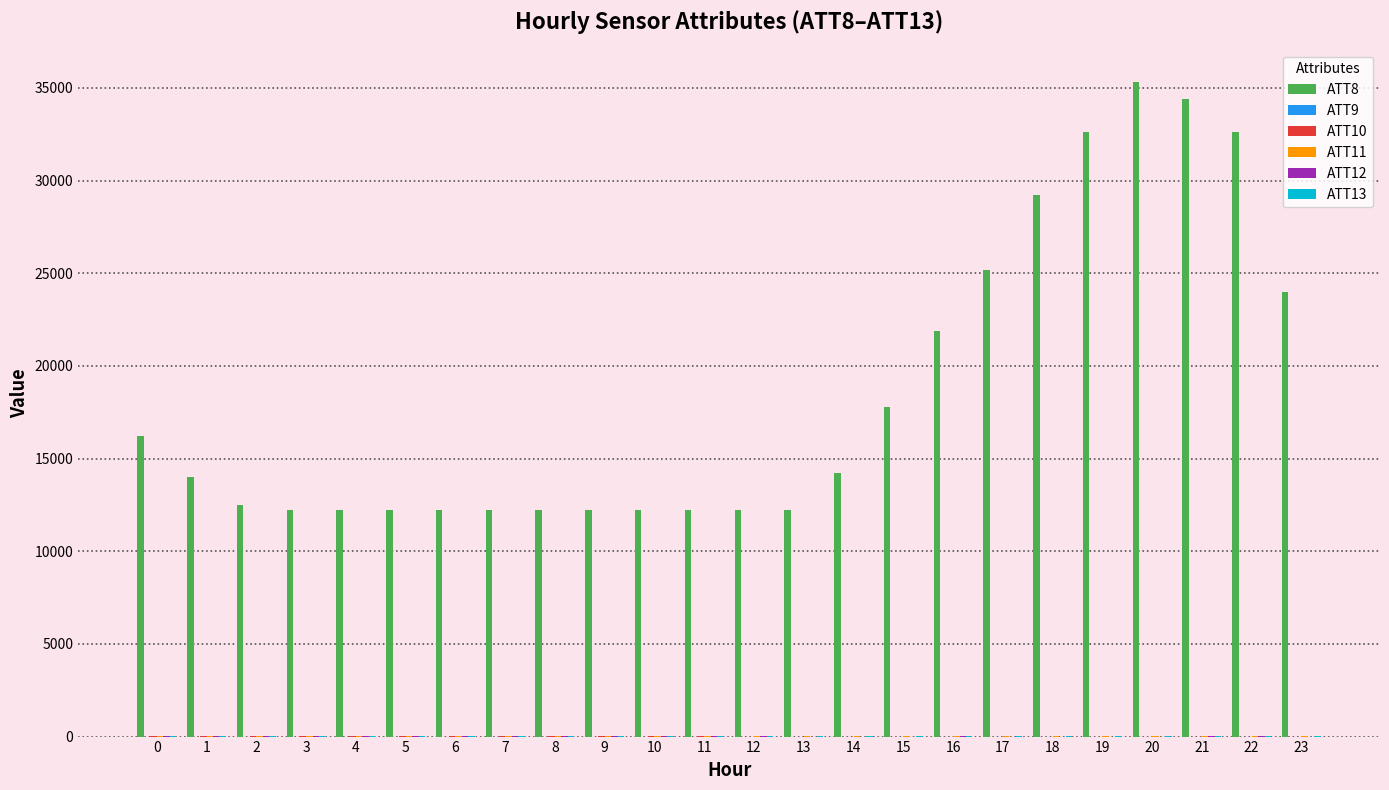

Which series has the largest total across all categories?

ATT8